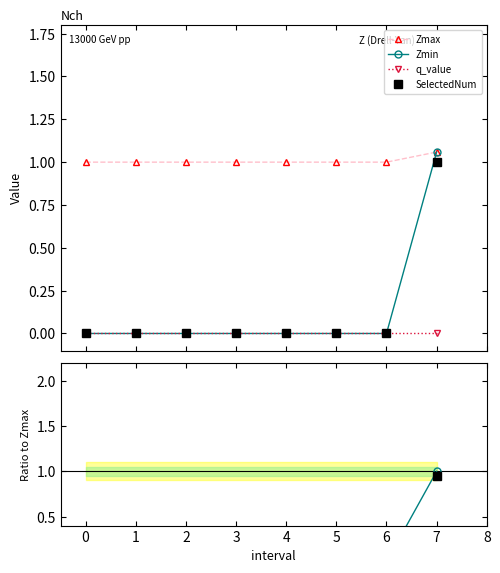

What position from the left is 2?

3